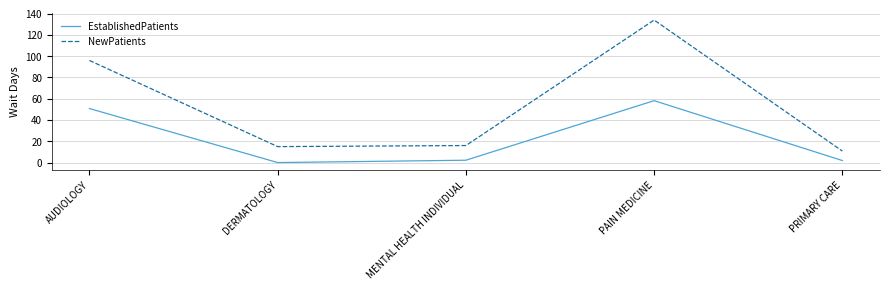

What value does the EstablishedPatients series have at PAIN MEDICINE?

58.2